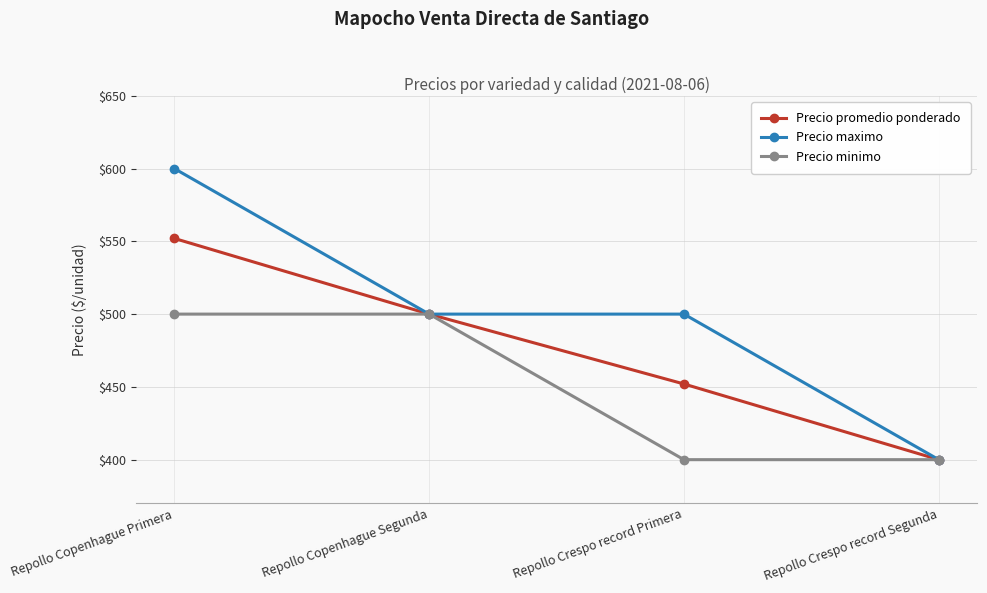

Reading right to left, extract all data points from this chart.

Precio promedio ponderado: Repollo Crespo record Segunda=400	Repollo Crespo record Primera=452	Repollo Copenhague Segunda=500	Repollo Copenhague Primera=552
Precio maximo: Repollo Crespo record Segunda=400	Repollo Crespo record Primera=500	Repollo Copenhague Segunda=500	Repollo Copenhague Primera=600
Precio minimo: Repollo Crespo record Segunda=400	Repollo Crespo record Primera=400	Repollo Copenhague Segunda=500	Repollo Copenhague Primera=500